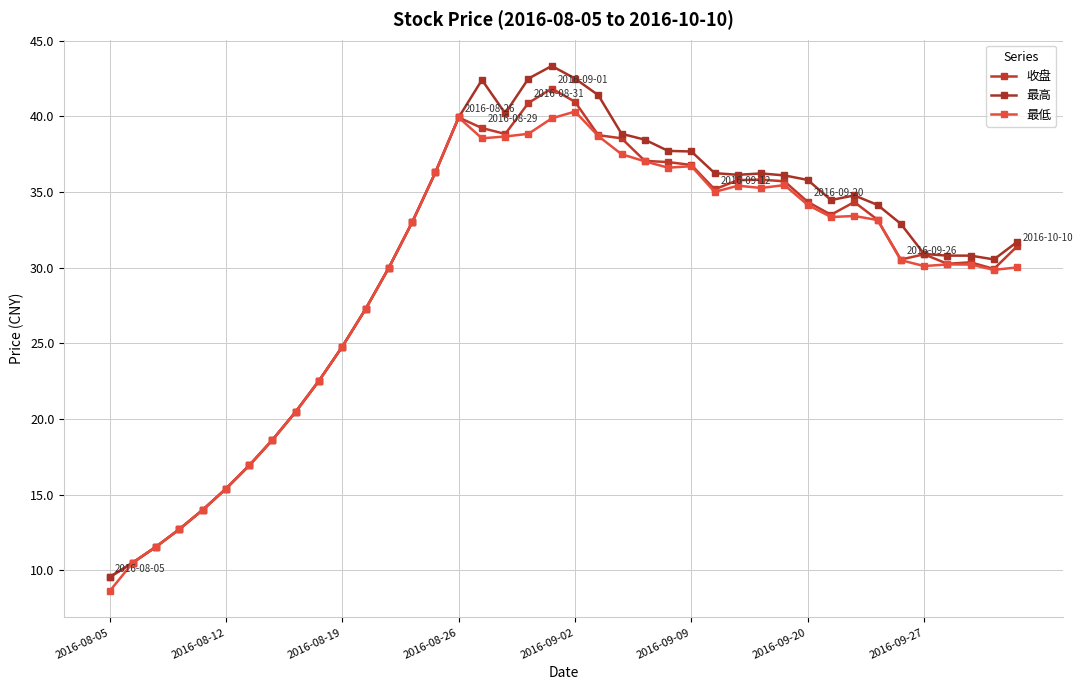

How many lines are shown in the chart?

3